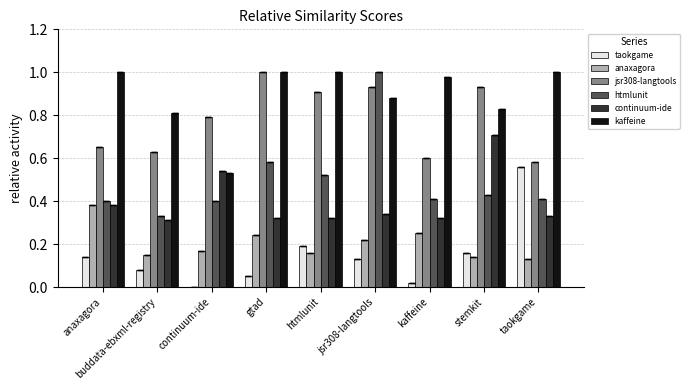

What is the sum of all taokgame values?

1.3